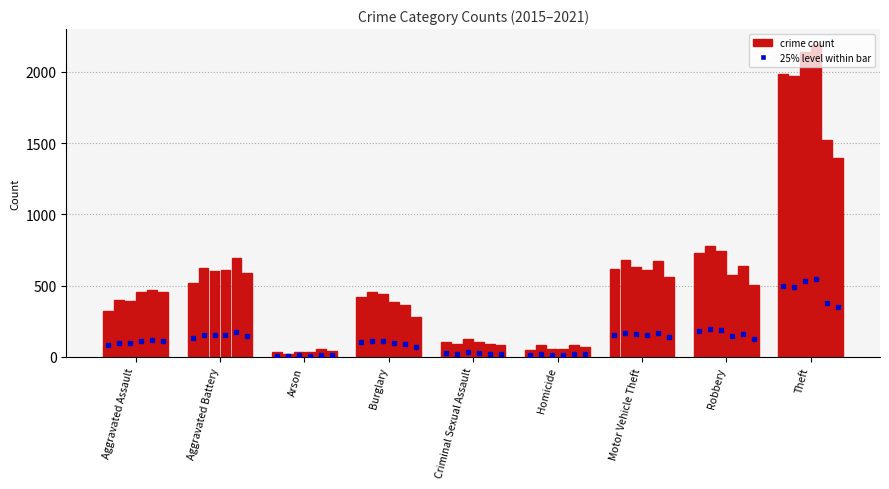

Does the chart contain any negative values?

No